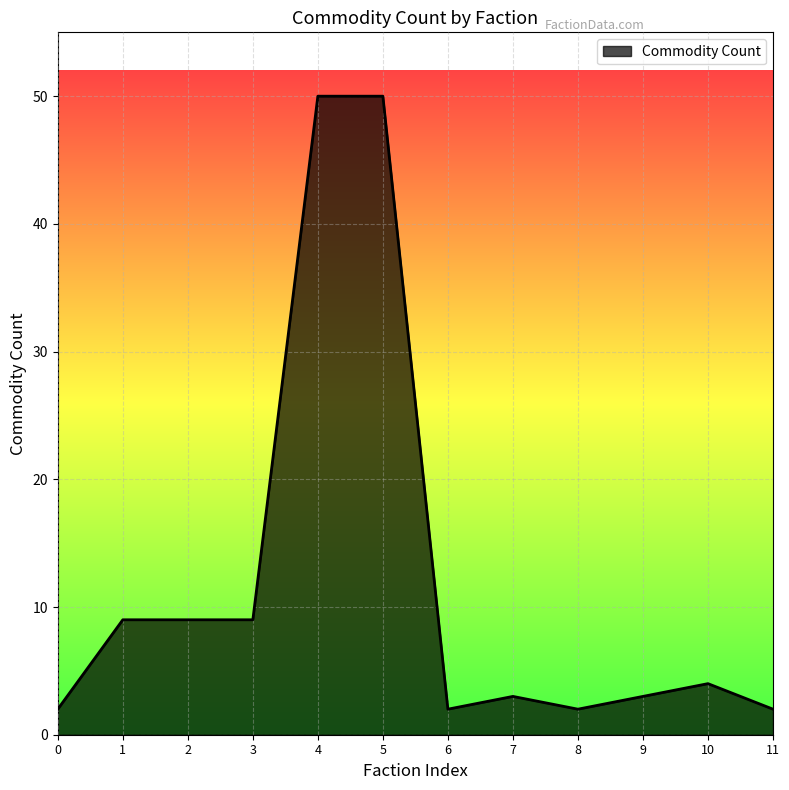

How many lines are shown in the chart?

1